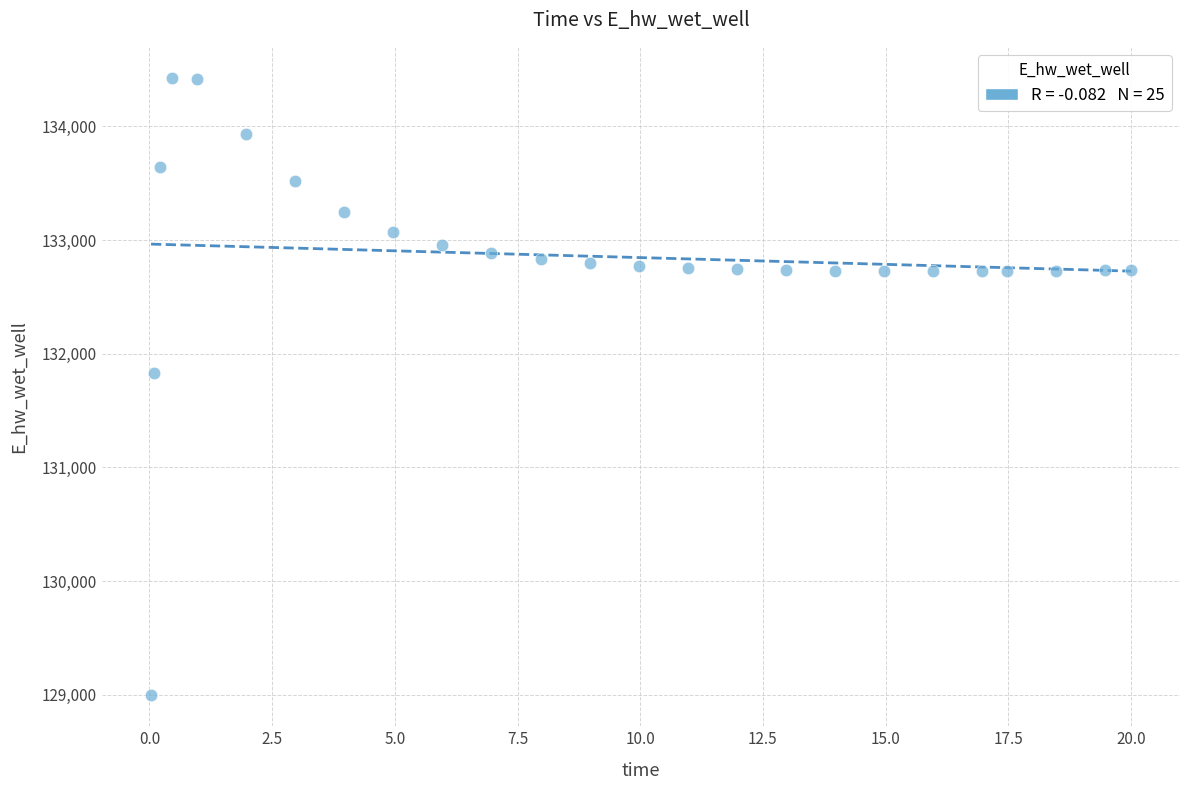

What is the range of X values (max minus min)?

20.0